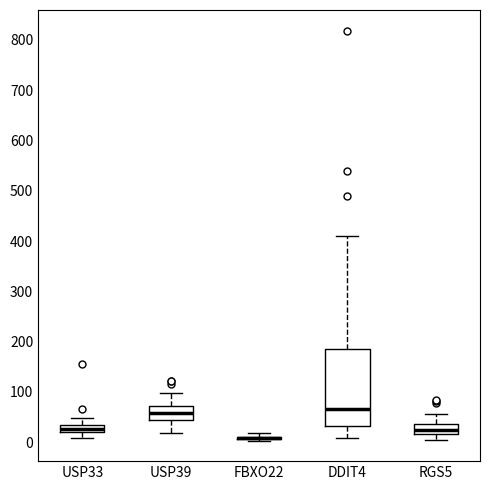

Comparing the boxes themselves (not the whiskers), which one is the tallest?

DDIT4